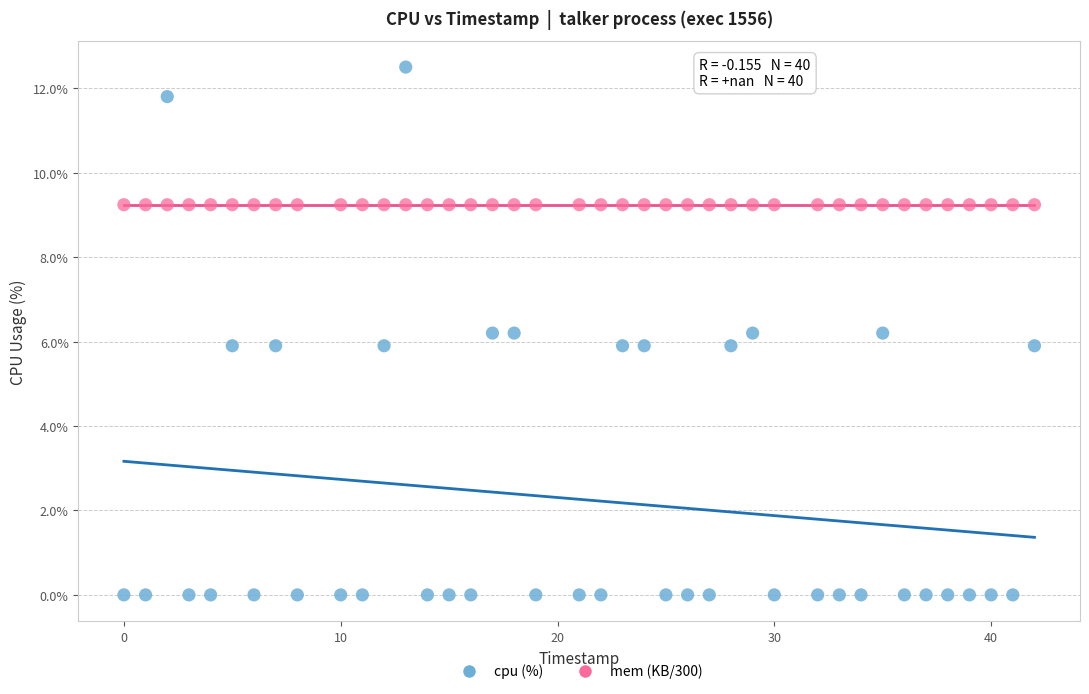

Which series contains the highest Y value?

cpu (%)